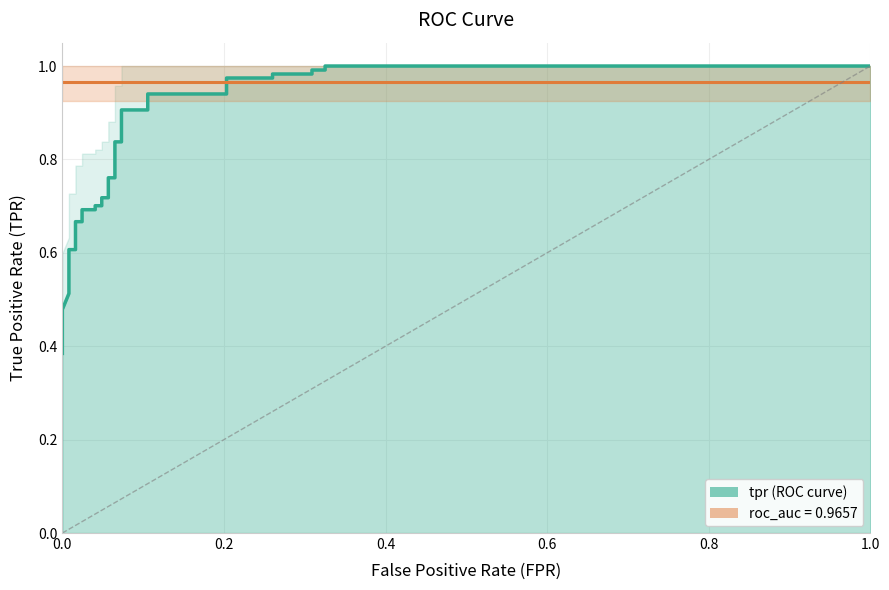

Does the chart display data point markers on the line(s)?

No